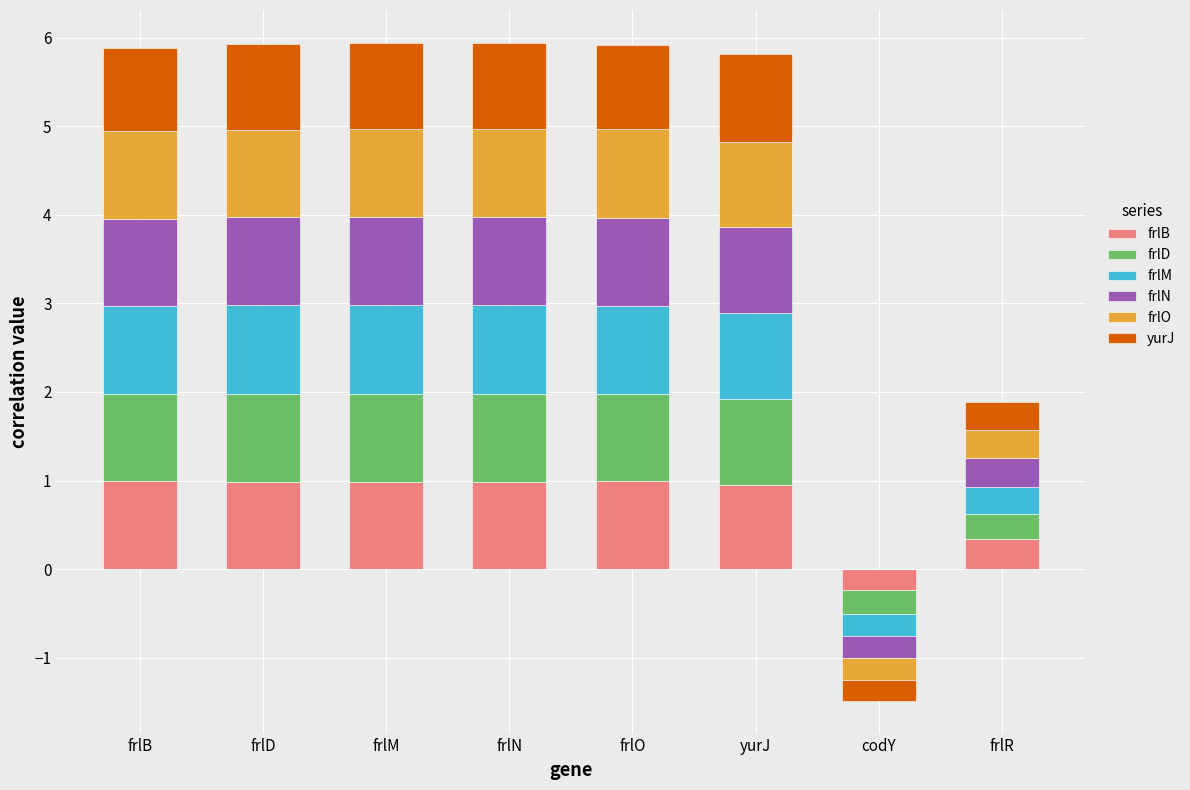

What is the average value of the yurJ series?

0.8